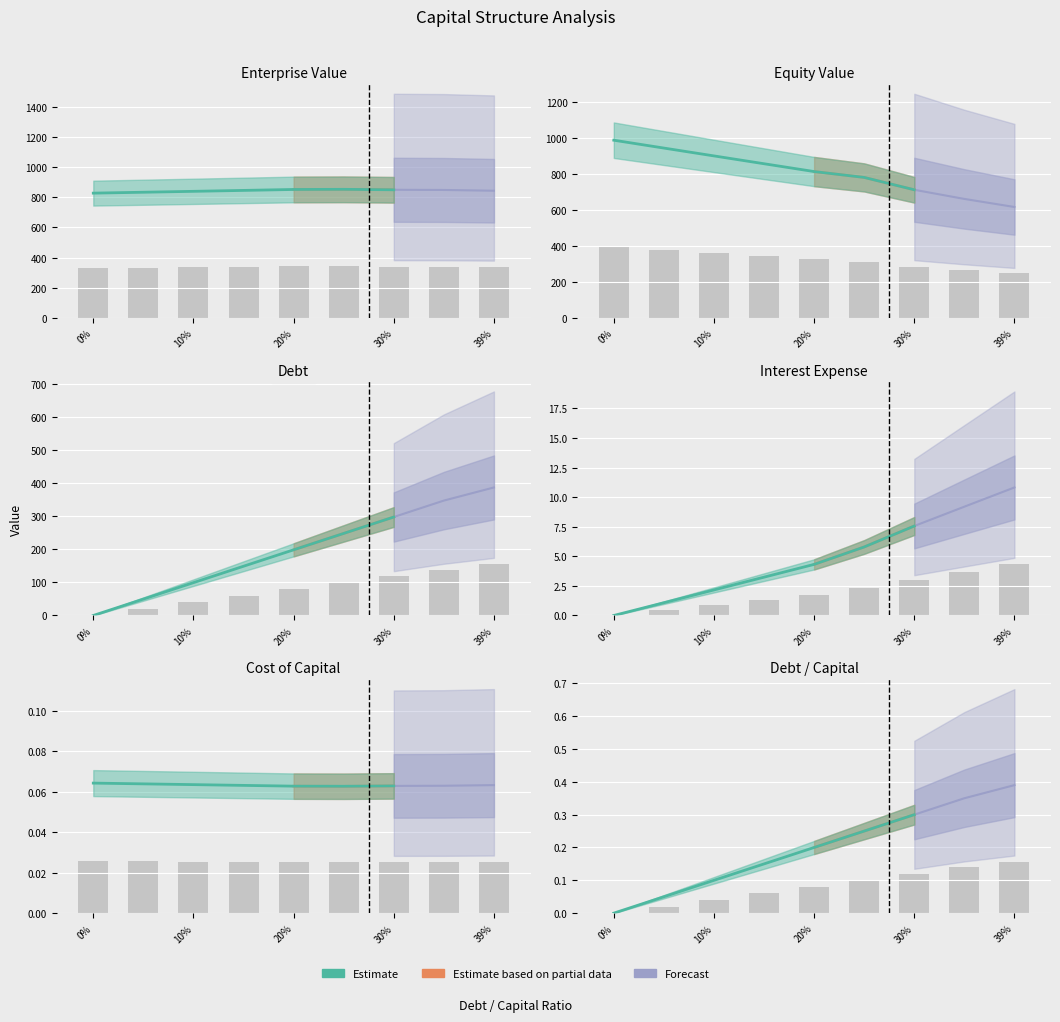

What position from the left is 39%?

9